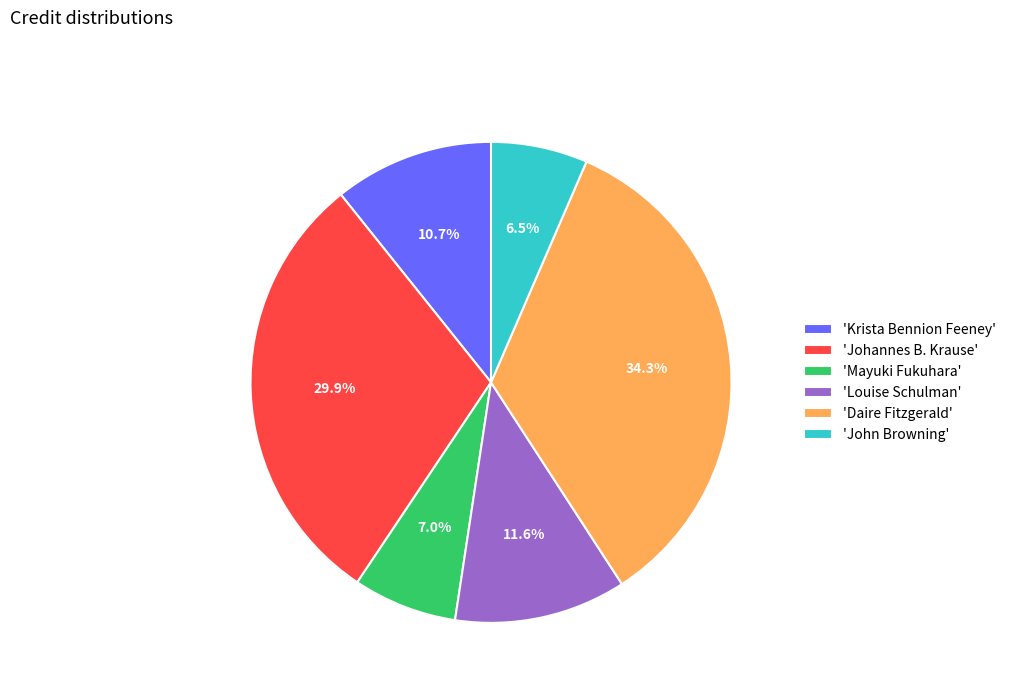

Is there any slice that represents more than half of the pie?

No